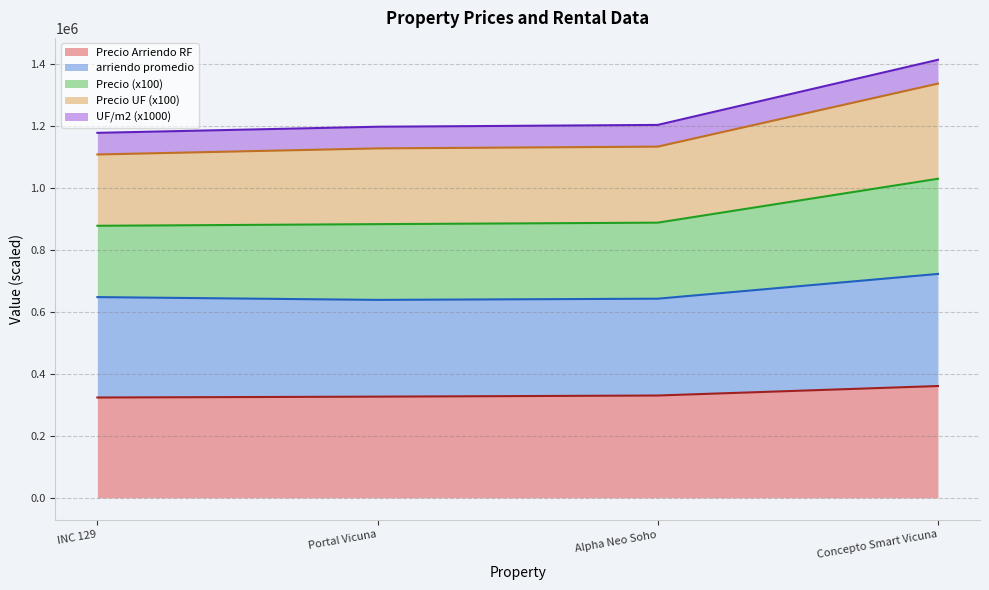

How many lines are shown in the chart?

5